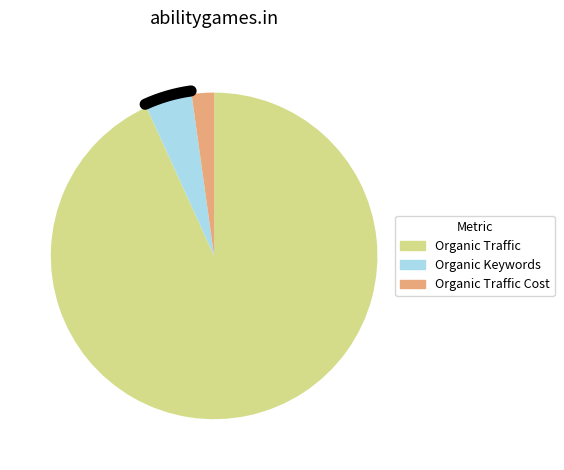

Between Organic Traffic Cost and Organic Keywords, which is larger?

Organic Keywords